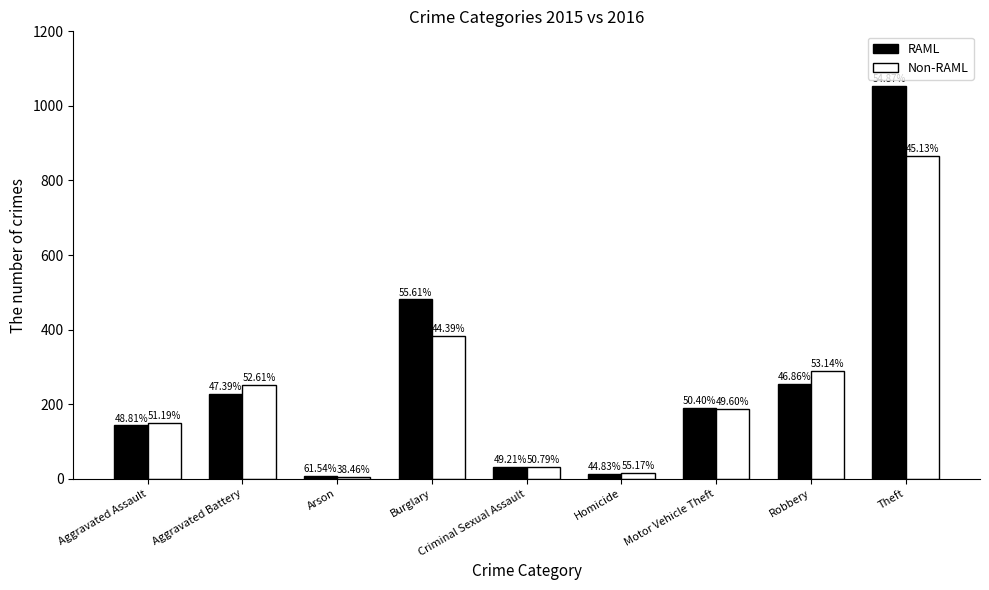

What is the difference between the maximum and minimum values in the Non-RAML series?

861